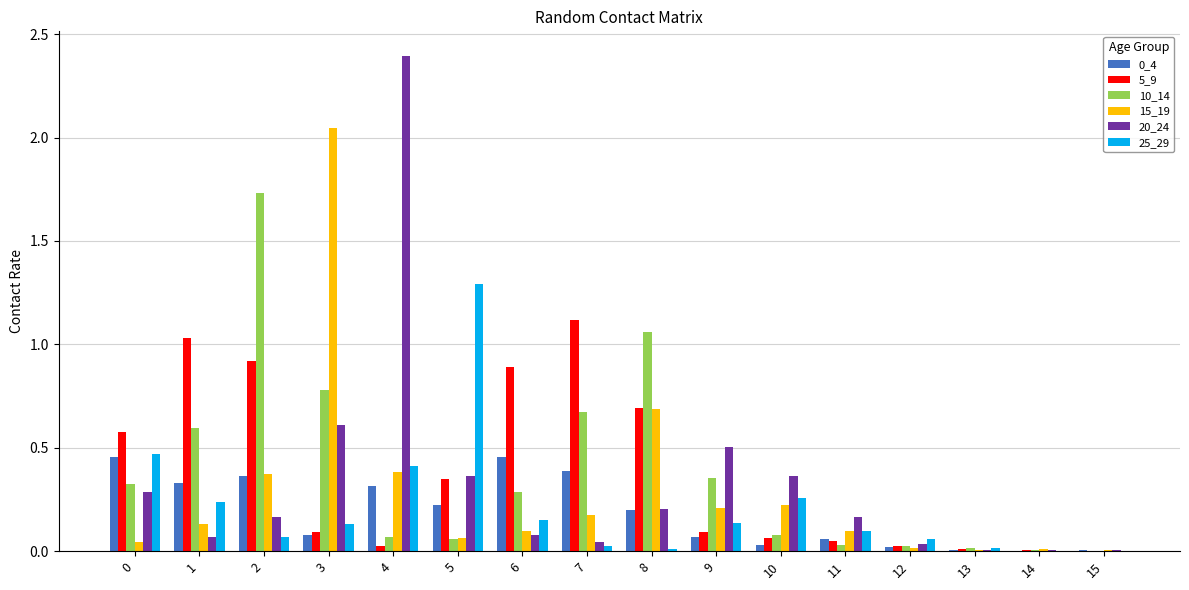

What is the sum of all 5_9 values?

6.0